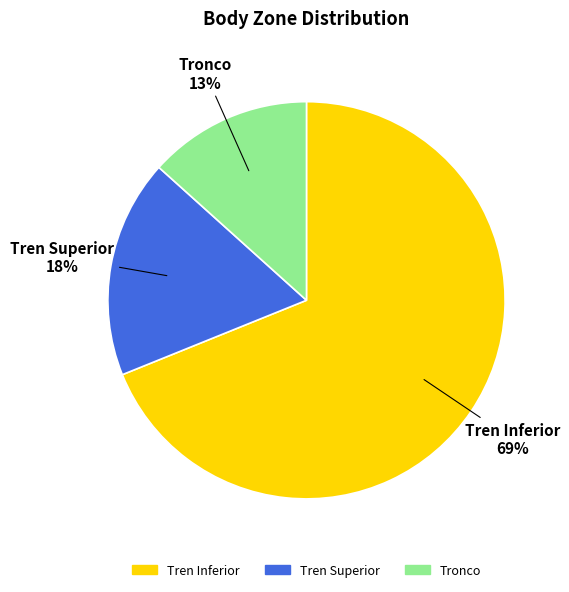

Is it true that Tren Inferior is 69% of the pie?

True